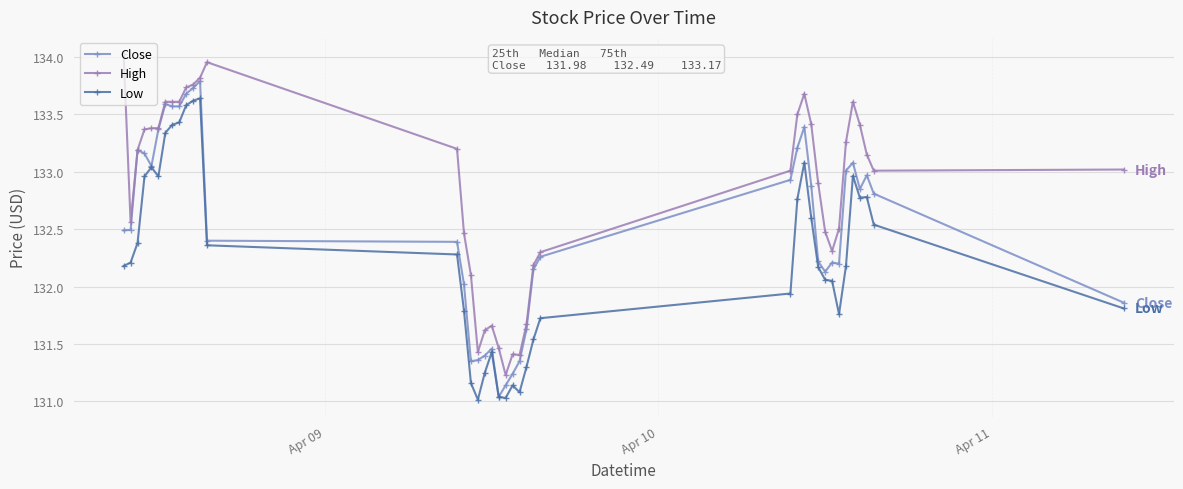

True or false: Low has more than 1 points higher than both neighbors.

True